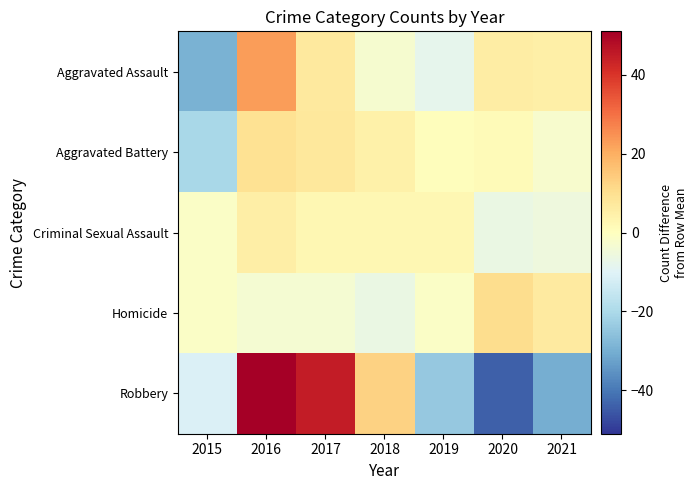

What is the difference between the highest and lowest values at 2019?

26.6